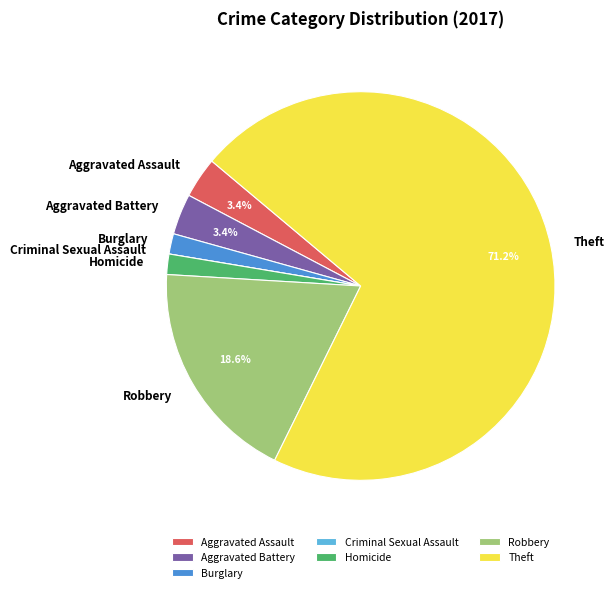

To the nearest percent, what percentage of the pie is Homicide?

2%